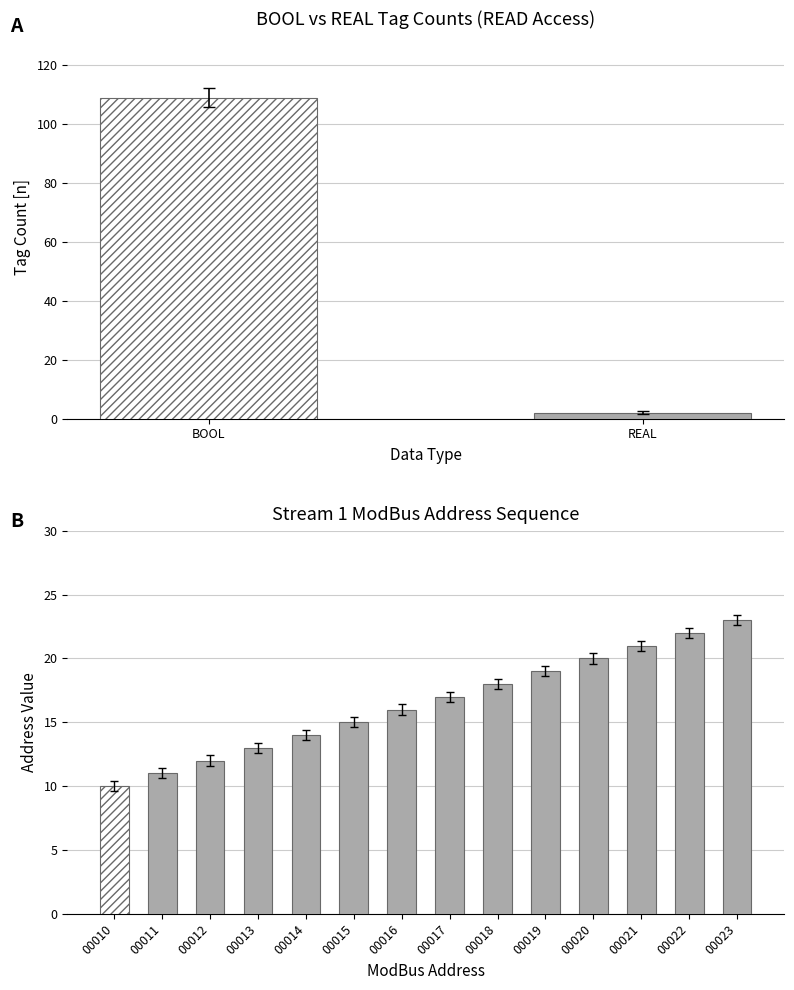

What is the total value across all series at BOOL?

110